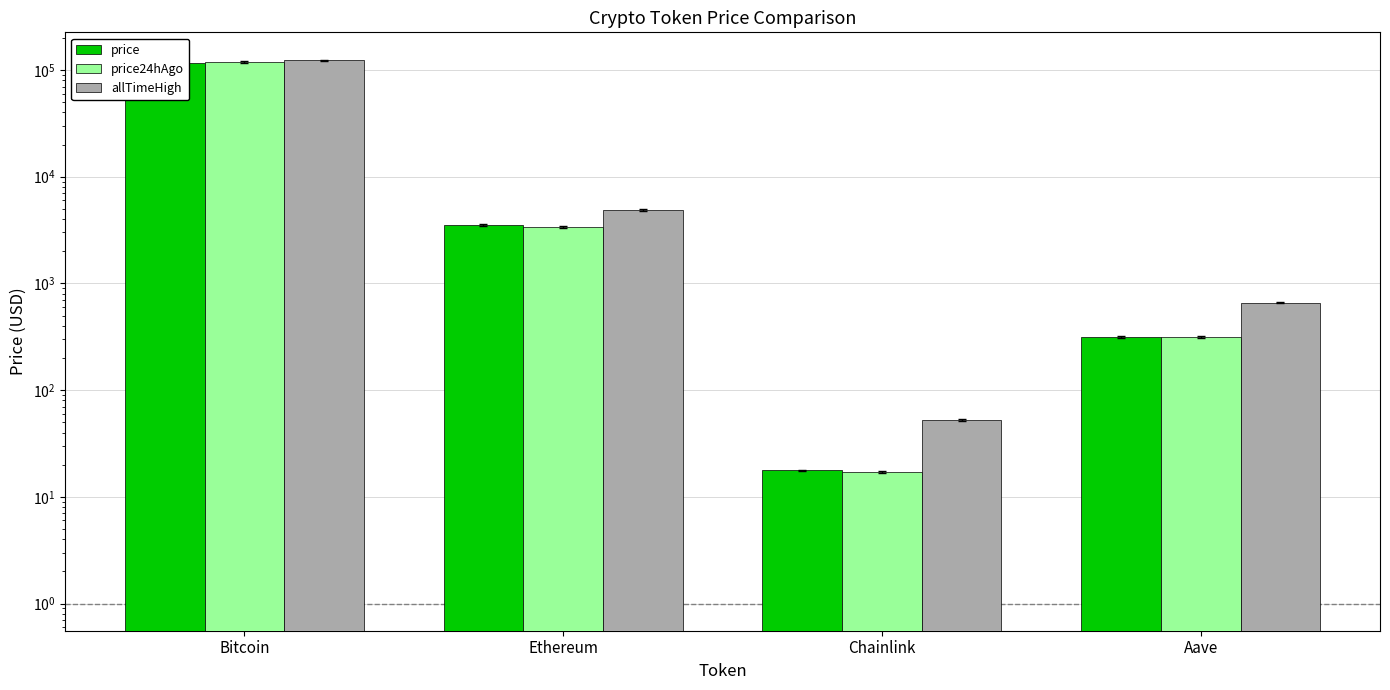

Count the number of categories in the chart.

4